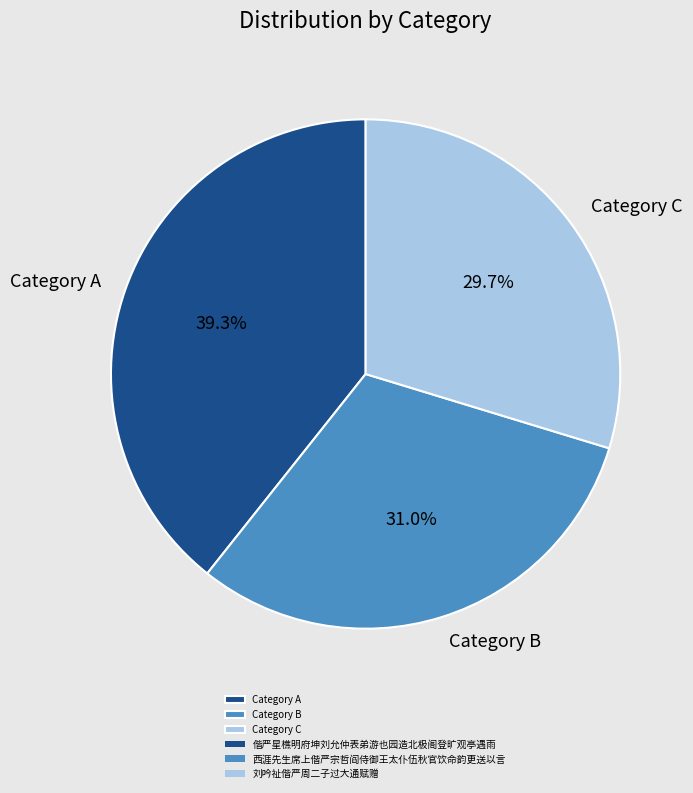

How much of the chart is everything except Category B?

69.0%